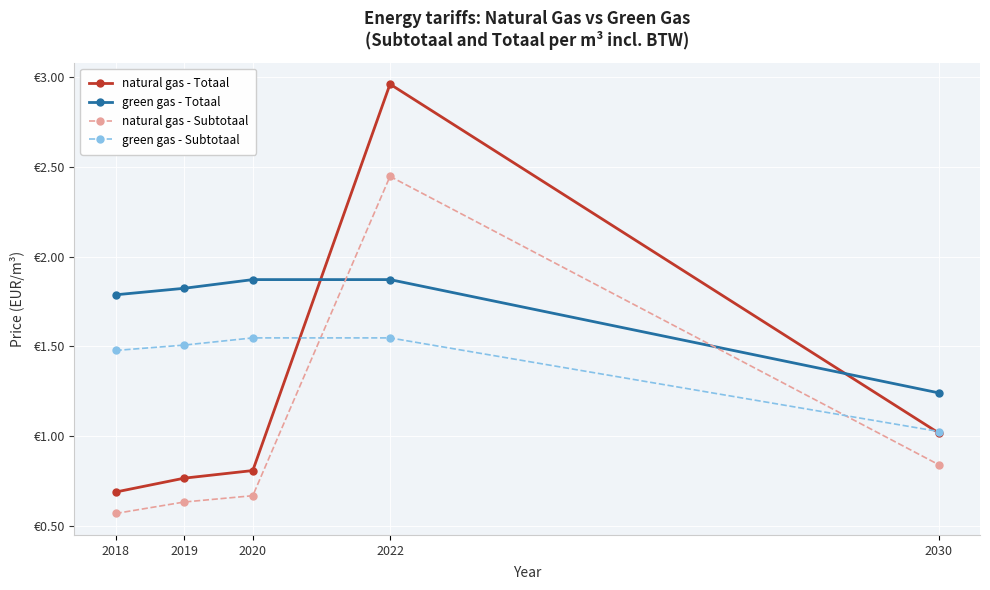

Between 2018 and 2030, which series saw the biggest shift?

green gas - Totaal